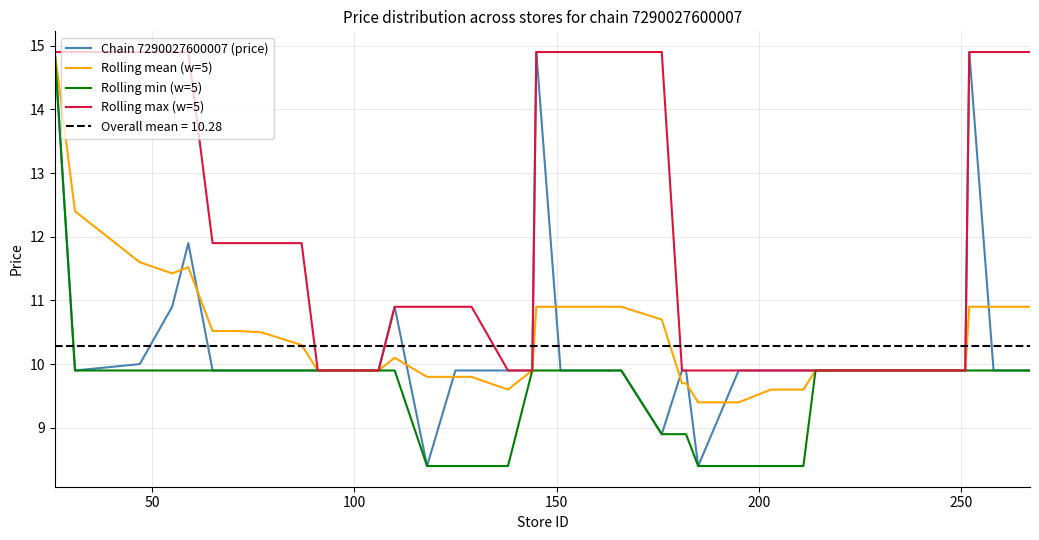

Reading left to right, what are all the values shown in this chart?

Chain 7290027600007 (price): 14.9	9.9	10.0	10.9	11.9	9.9	9.9	9.9	9.9	9.9	9.9	10.9	8.4	9.9	9.9	9.9	9.9	9.9	14.9	9.9	9.9	9.9	8.9	9.9	9.9	8.4	9.9	9.9	9.9	9.9	9.9	9.9	9.9	9.9	9.9	9.9	14.9	9.9	9.9	9.9
Rolling mean (w=5): 14.9	12.4	11.6	11.4	11.5	10.5	10.5	10.5	10.3	9.9	9.9	10.1	9.8	9.8	9.8	9.8	9.6	9.9	10.9	10.9	10.9	10.9	10.7	9.7	9.7	9.4	9.4	9.6	9.6	9.6	9.9	9.9	9.9	9.9	9.9	9.9	10.9	10.9	10.9	10.9
Rolling min (w=5): 14.9	9.9	9.9	9.9	9.9	9.9	9.9	9.9	9.9	9.9	9.9	9.9	8.4	8.4	8.4	8.4	8.4	9.9	9.9	9.9	9.9	9.9	8.9	8.9	8.9	8.4	8.4	8.4	8.4	8.4	9.9	9.9	9.9	9.9	9.9	9.9	9.9	9.9	9.9	9.9
Rolling max (w=5): 14.9	14.9	14.9	14.9	14.9	11.9	11.9	11.9	11.9	9.9	9.9	10.9	10.9	10.9	10.9	10.9	9.9	9.9	14.9	14.9	14.9	14.9	14.9	9.9	9.9	9.9	9.9	9.9	9.9	9.9	9.9	9.9	9.9	9.9	9.9	9.9	14.9	14.9	14.9	14.9